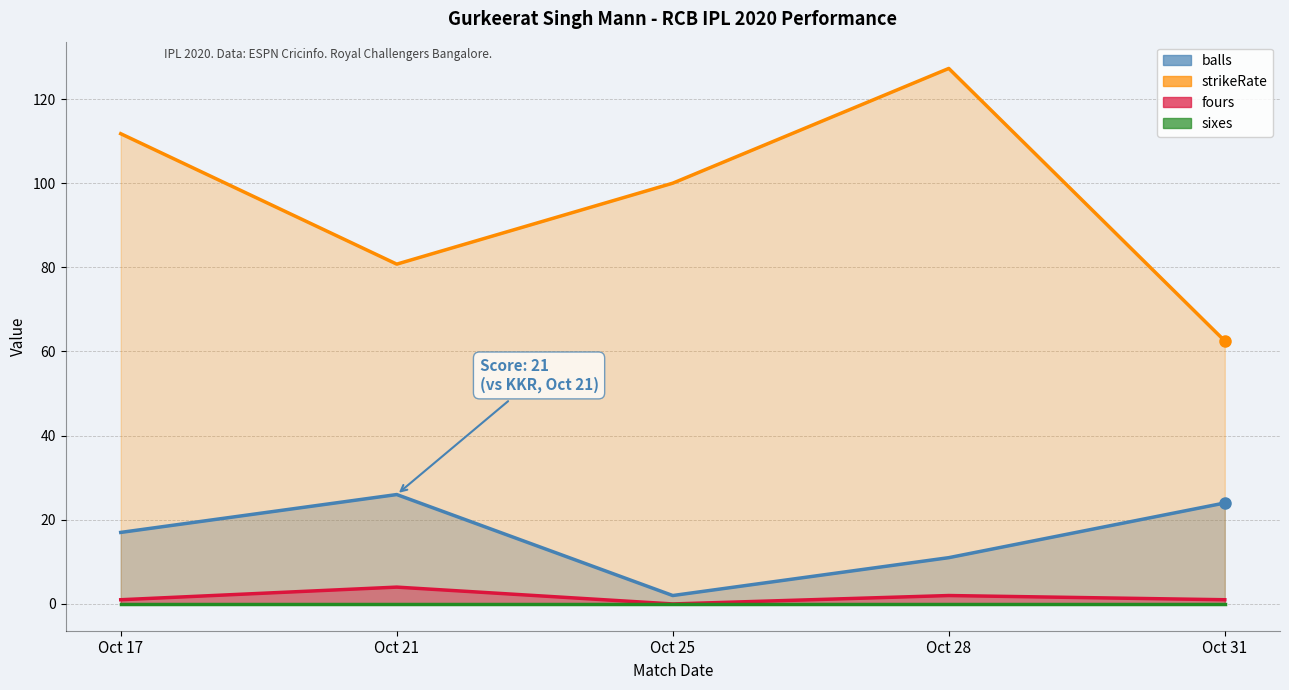

Which series has the largest range (max minus min)?

strikeRate